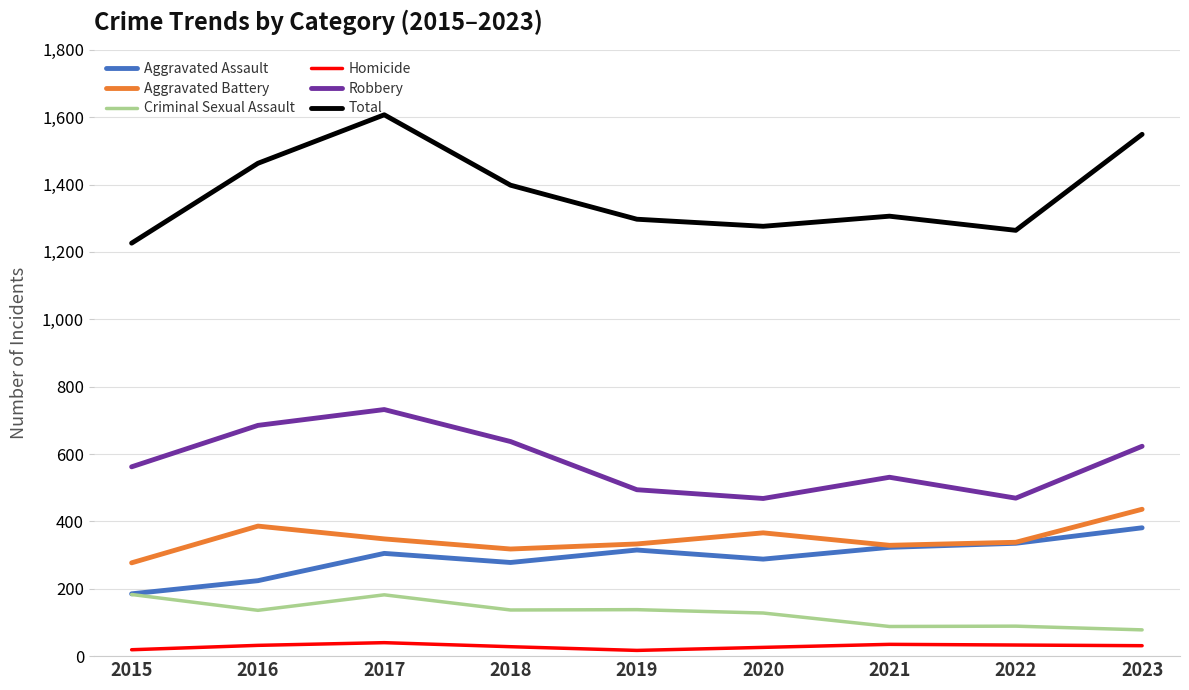

True or false: Aggravated Battery and Robbery cross at least once.

False